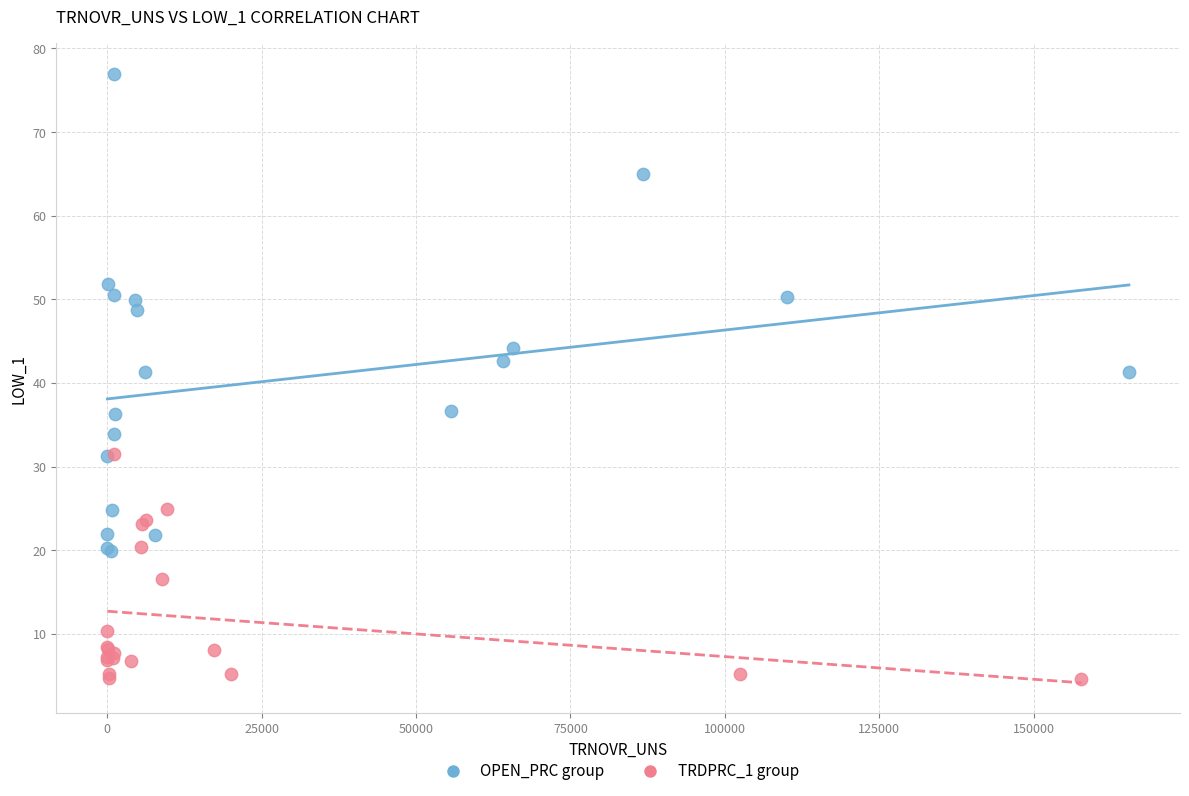

Which series has the widest spread of Y values?

OPEN_PRC group